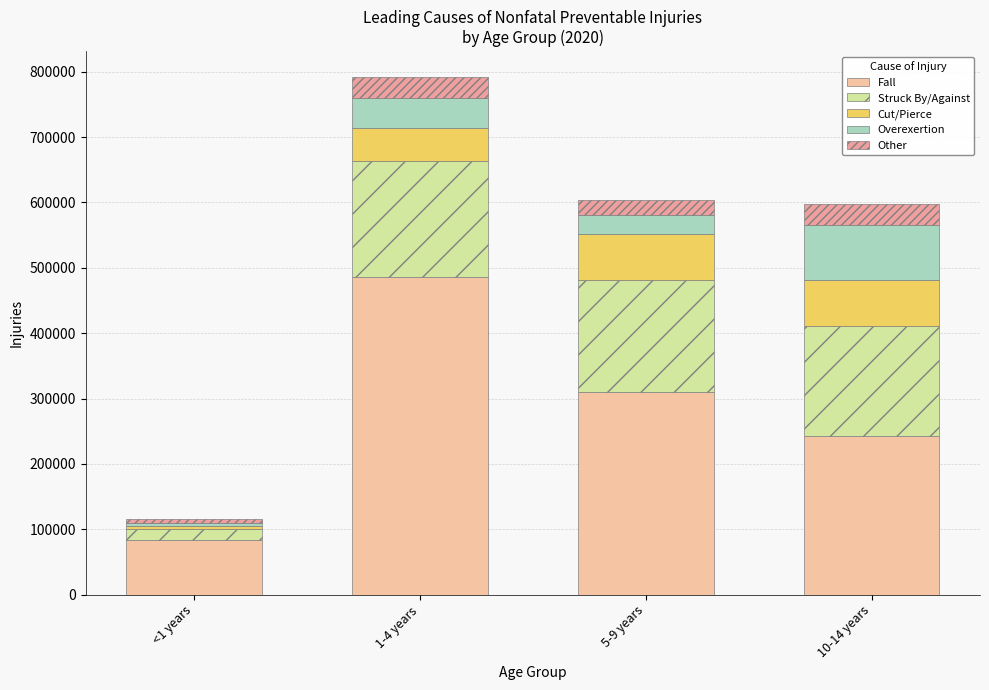

What is the label of the 3rd bar from the right?

1-4 years